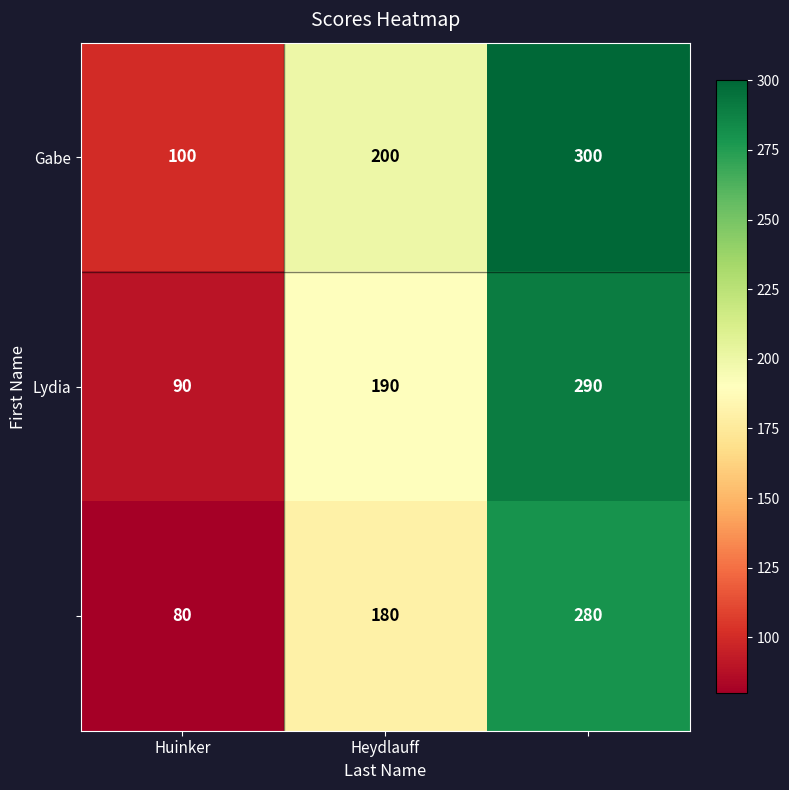

At how many categories does at least one series exceed 81?

3